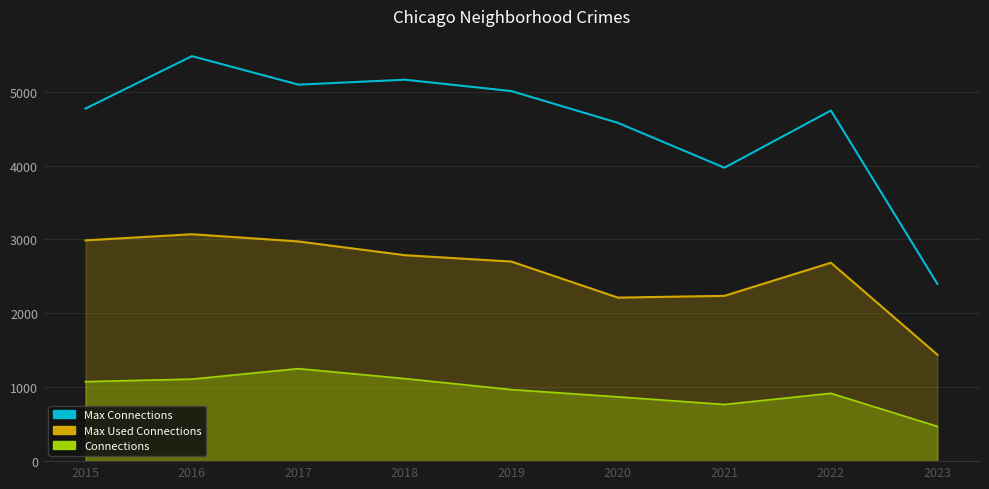

True or false: Max Used Connections and Max Connections intersect in this chart.

False